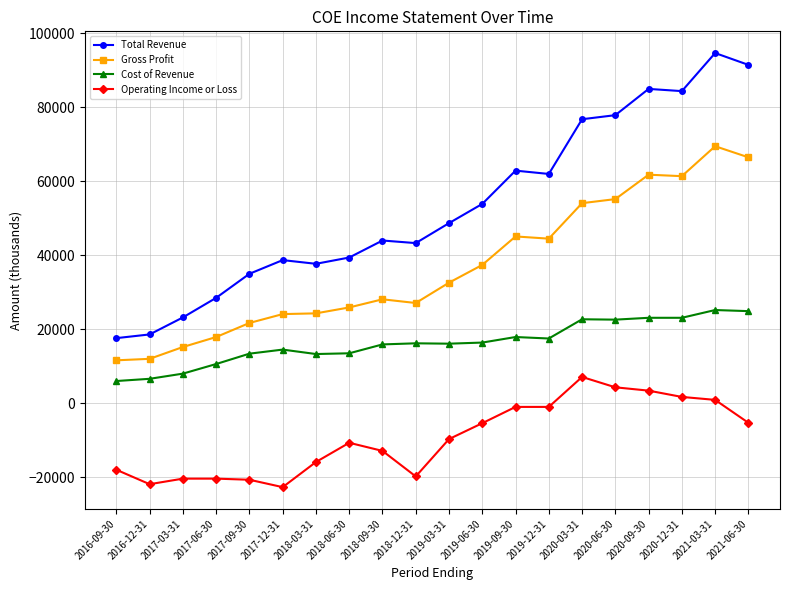

The Gross Profit series shows 45100 at 2019-09-30. True or false?

True